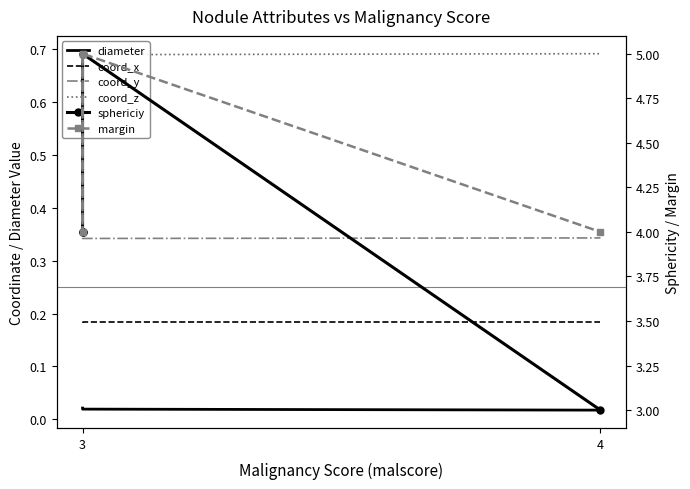

What are all the series names shown in the legend?

diameter, coord_x, coord_y, coord_z, sphericiy, margin